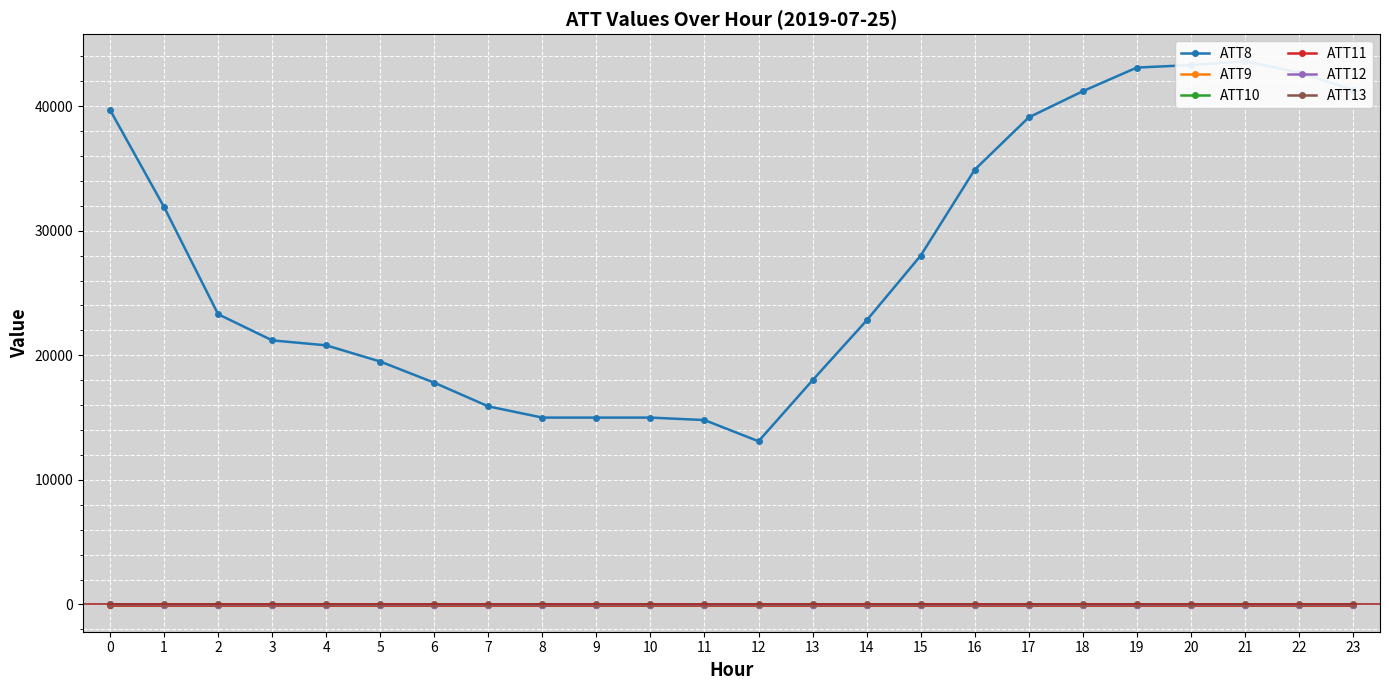

Reading left to right, list all the values displayed in this chart.

ATT8: 39700.0	31900.0	23300.0	21200.0	20800.0	19500.0	17800.0	15900.0	15000.0	15000.0	15000.0	14800.0	13100.0	18000.0	22800.0	28000.0	34900.0	39100.0	41200.0	43100.0	43300.0	43600.0	42700.0	41300.0
ATT9: -10.0	-10.0	-10.0	-10.0	-10.0	-10.0	-10.0	-10.0	-10.0	-10.0	-10.0	-10.0	-10.0	-10.0	-10.0	-10.0	-10.0	-10.0	-10.0	-10.0	-10.0	-10.0	-10.0	-10.0
ATT10: -10.0	-10.0	-10.0	-10.0	-10.0	-10.0	-10.0	-10.0	-10.0	-10.0	-10.0	-10.0	-10.0	-10.0	-10.0	-10.0	-10.0	-10.0	-10.0	-10.0	-10.0	-10.0	-10.0	-10.0
ATT11: -10.0	-10.0	-10.0	-10.0	-10.0	-10.0	-10.0	-10.0	-10.0	-10.0	-10.0	-10.0	-10.0	-10.0	-10.0	-10.0	-10.0	-10.0	-10.0	-10.0	-10.0	-10.0	-10.0	-10.0
ATT12: 8.1	-10.0	-10.0	-10.0	-10.0	-10.0	-10.0	-10.0	-10.0	-10.0	-10.0	-10.0	-10.0	-10.0	-10.0	-10.0	-10.0	-10.0	-10.0	-10.0	-10.0	-10.0	-10.0	-10.0
ATT13: 2.6	3.3	2.8	2.7	2.5	2.3	0.9	1.5	1.2	1.2	1.3	1.0	0.5	1.8	2.2	2.3	3.1	2.7	2.6	2.1	2.4	2.8	2.4	1.8